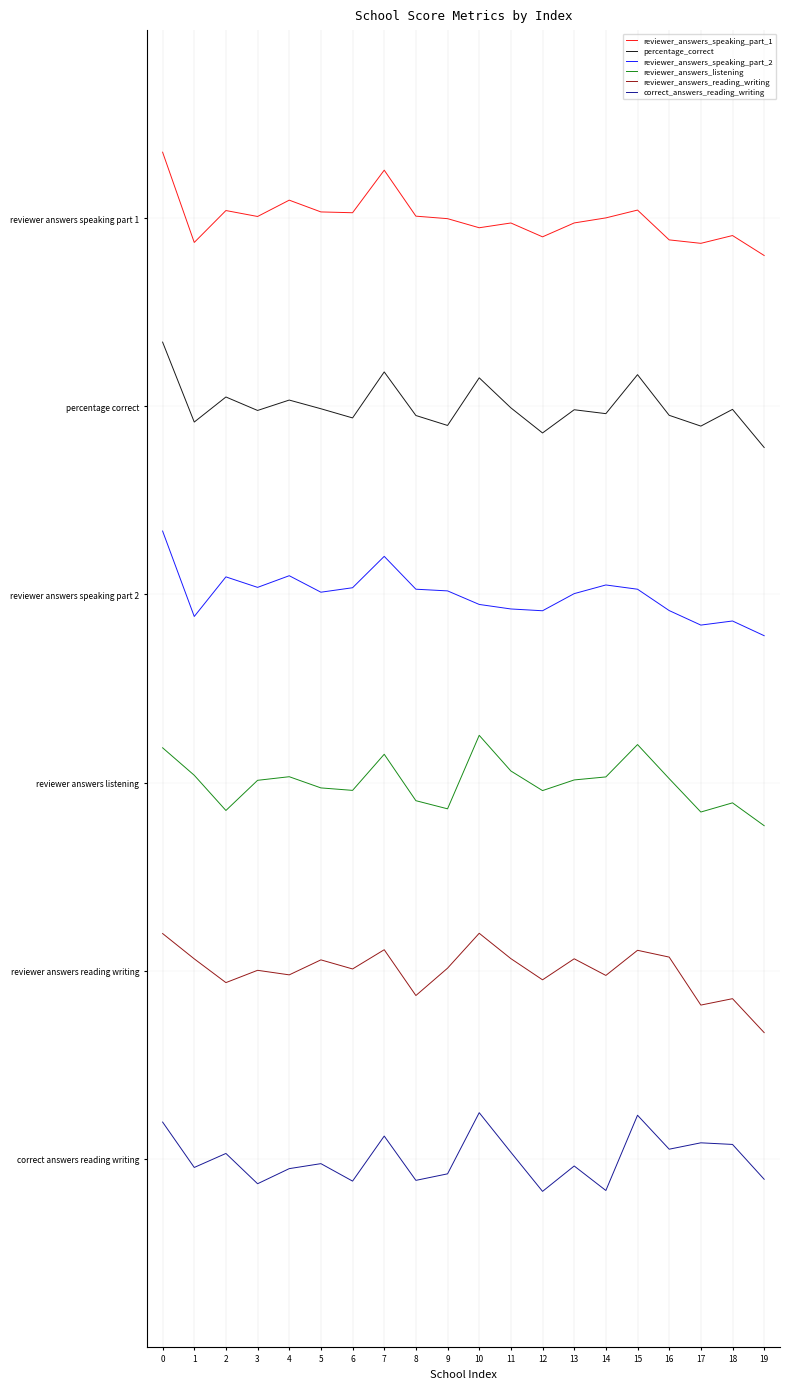

Does the chart display data point markers on the line(s)?

No